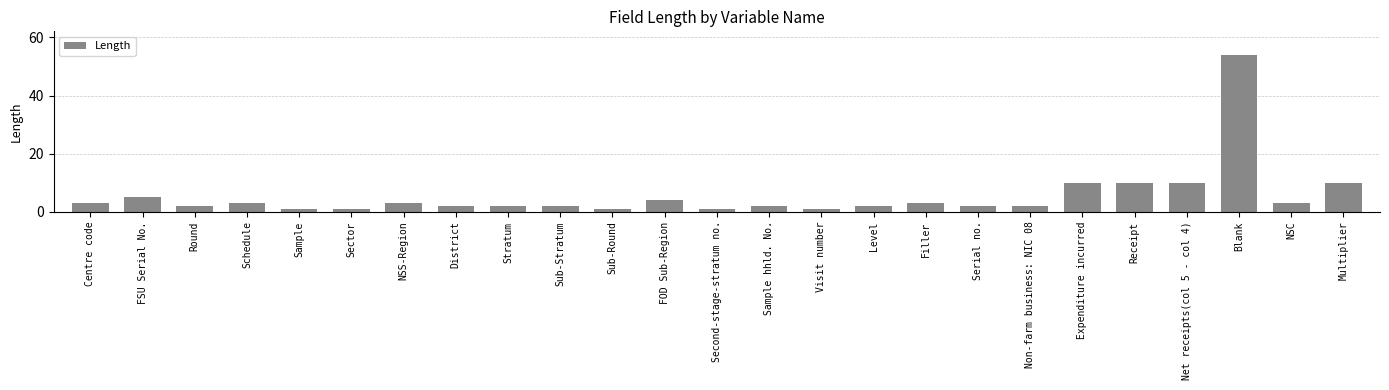

What is the difference between the values at Sub-Round and FOD Sub-Region?

3